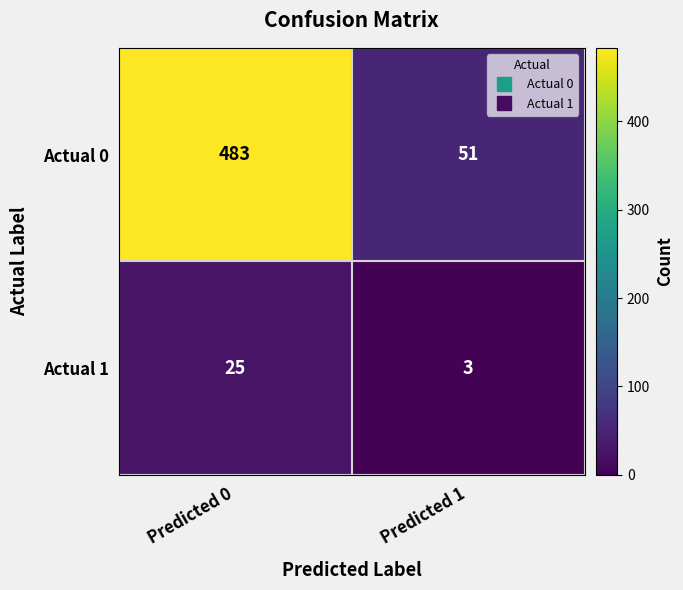

What value does the Actual 0 series have at Predicted 0?

483